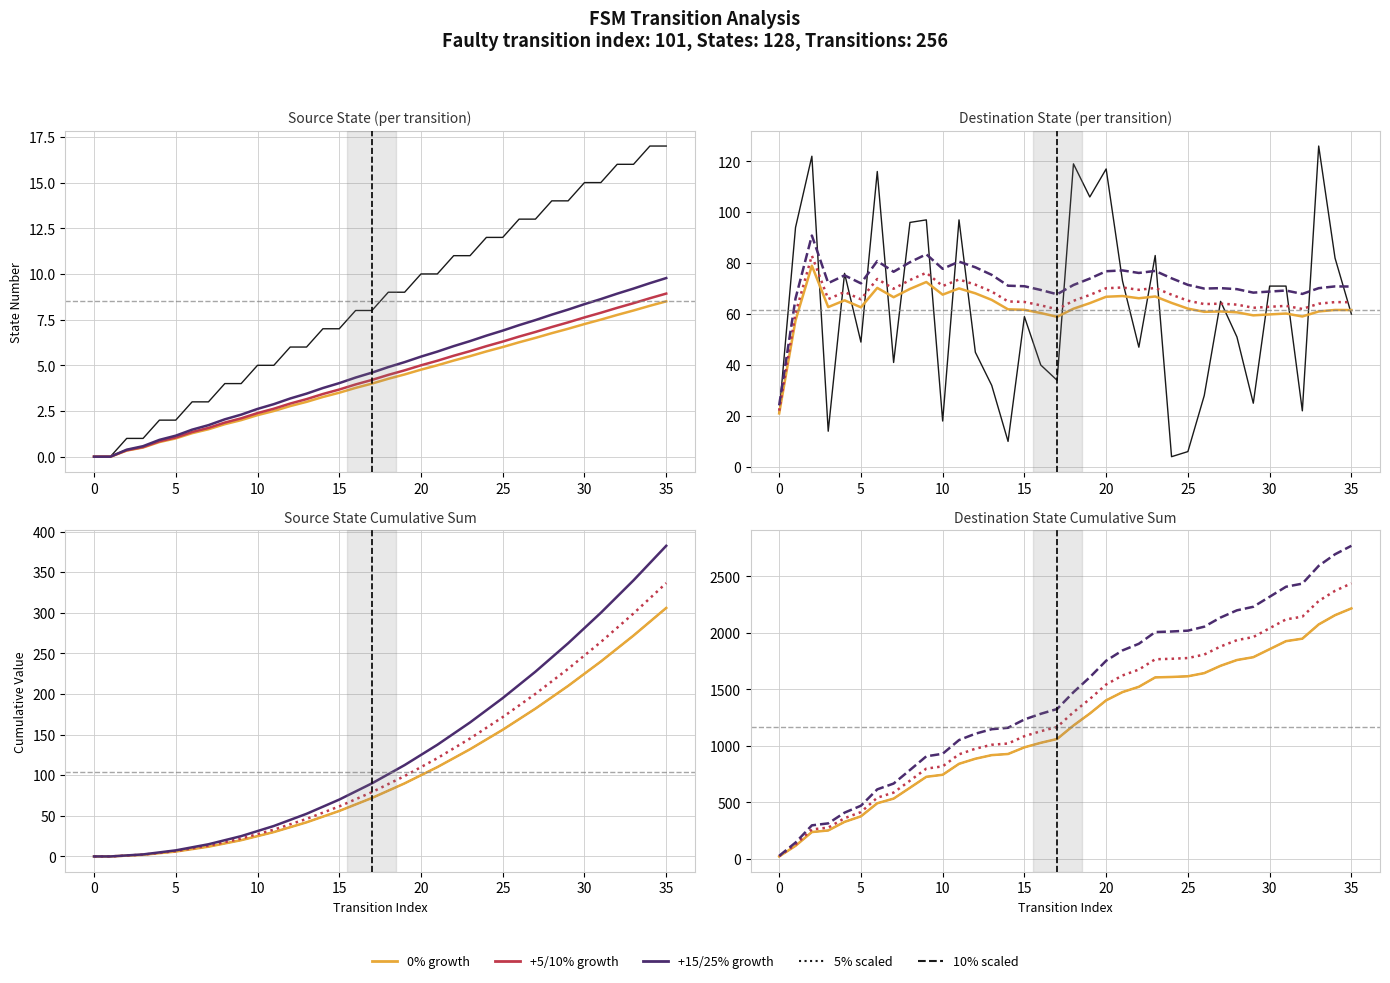

True or false: destination_state has a value of 22 at 32.

True